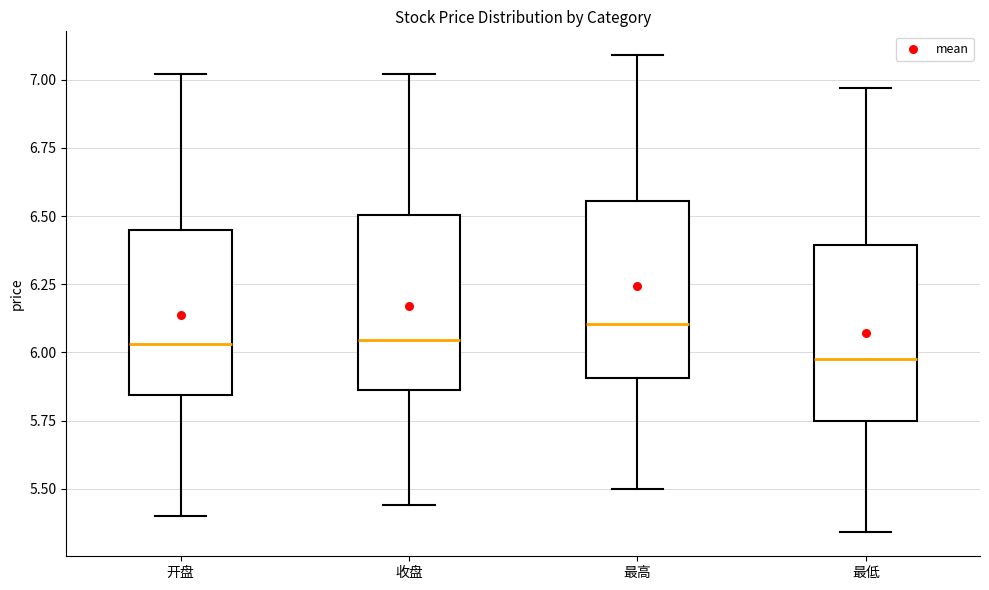

Where does the upper whisker of the box for 开盘 end on the y-axis? The values are not printed on the chart, so give them approximately, as read against the axis.

7.00